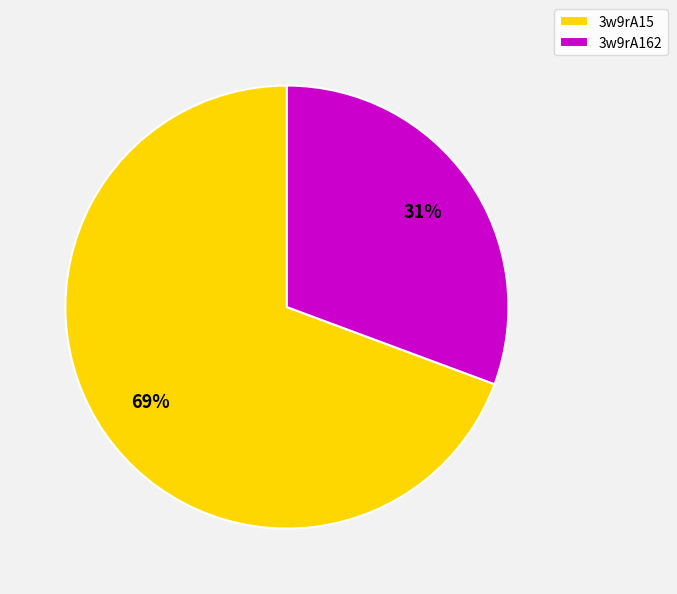

Which category has the smallest portion of the pie?

3w9rA162